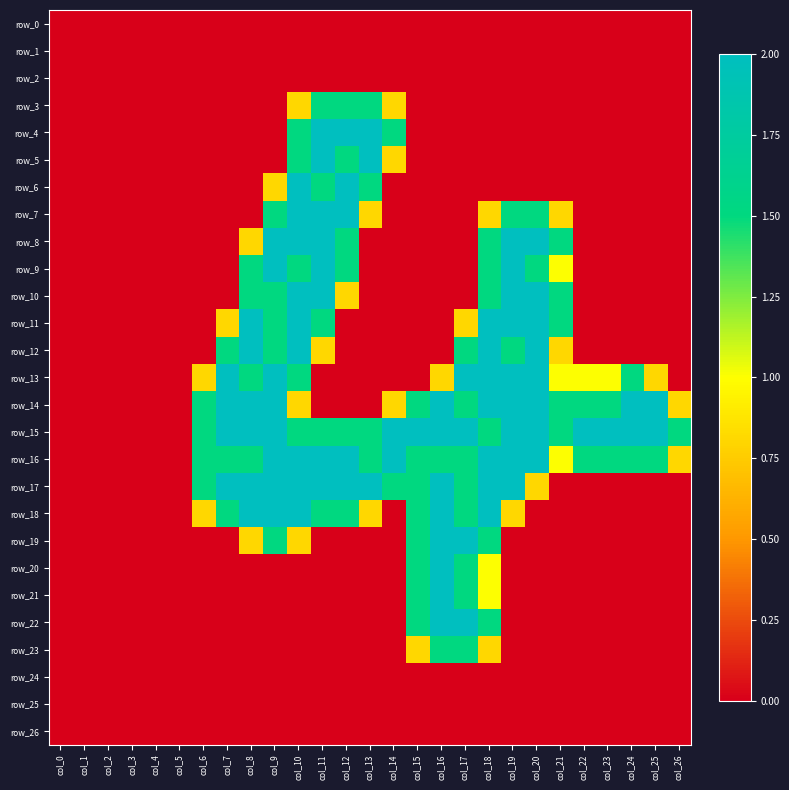

The value of row_17 at col_4 is 0.7. True or false?

False